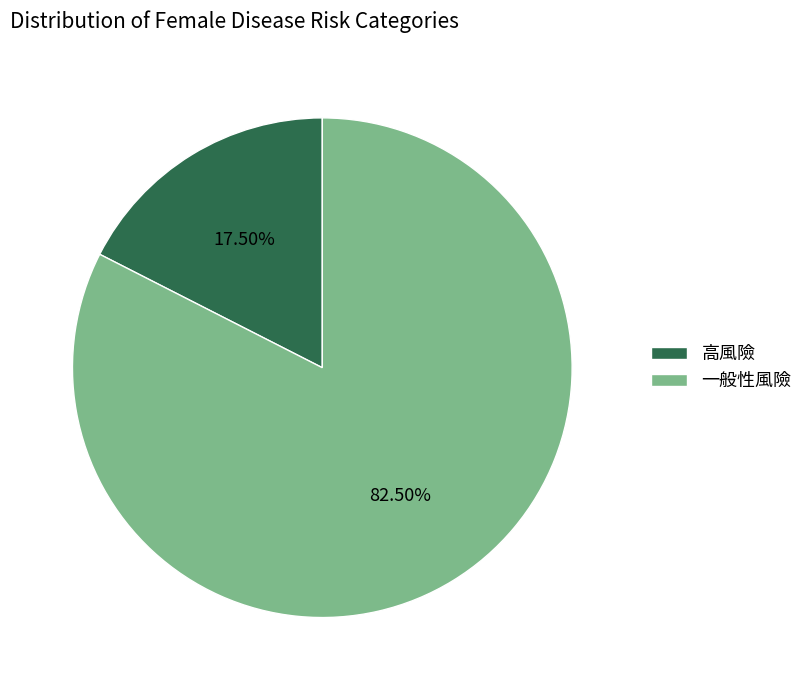

Which slice is the largest?

一般性風險